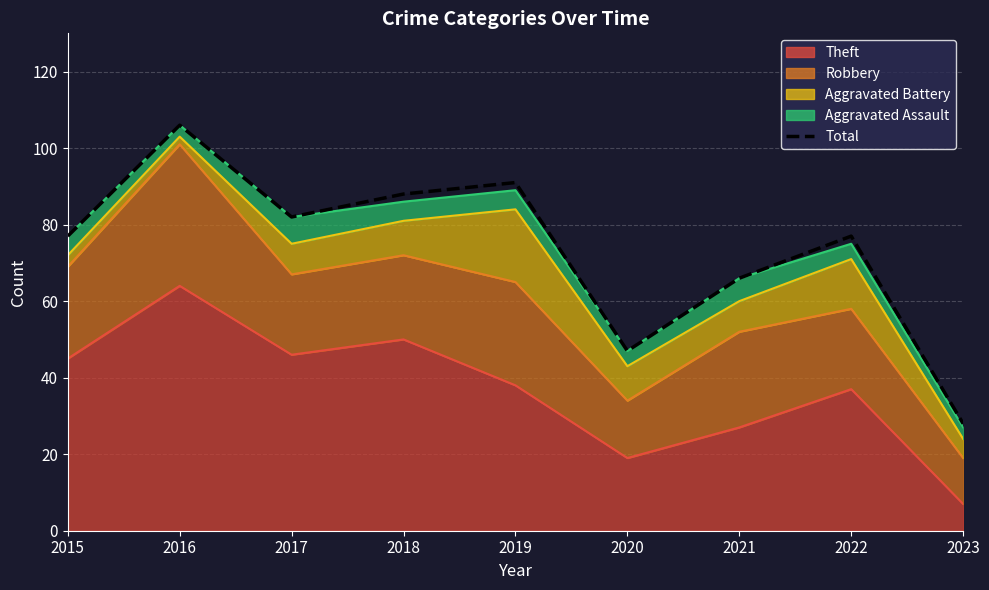

How many data points are less than 77?

3